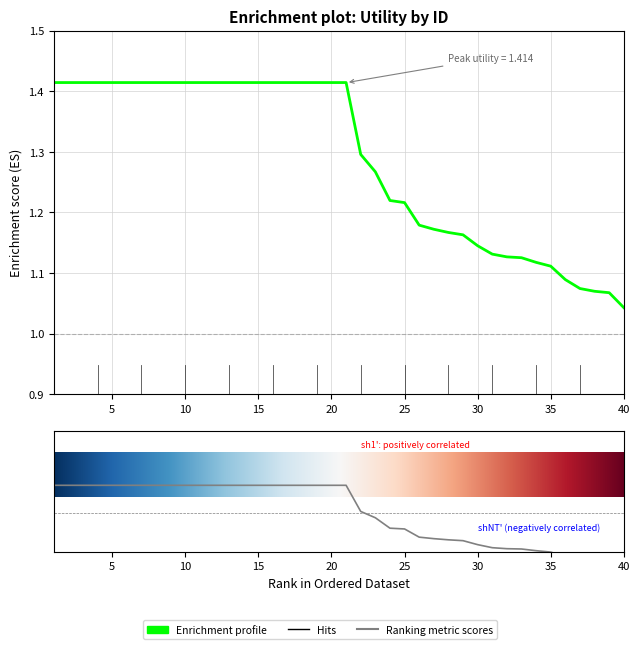

What is the minimum value shown in the chart?

1.0